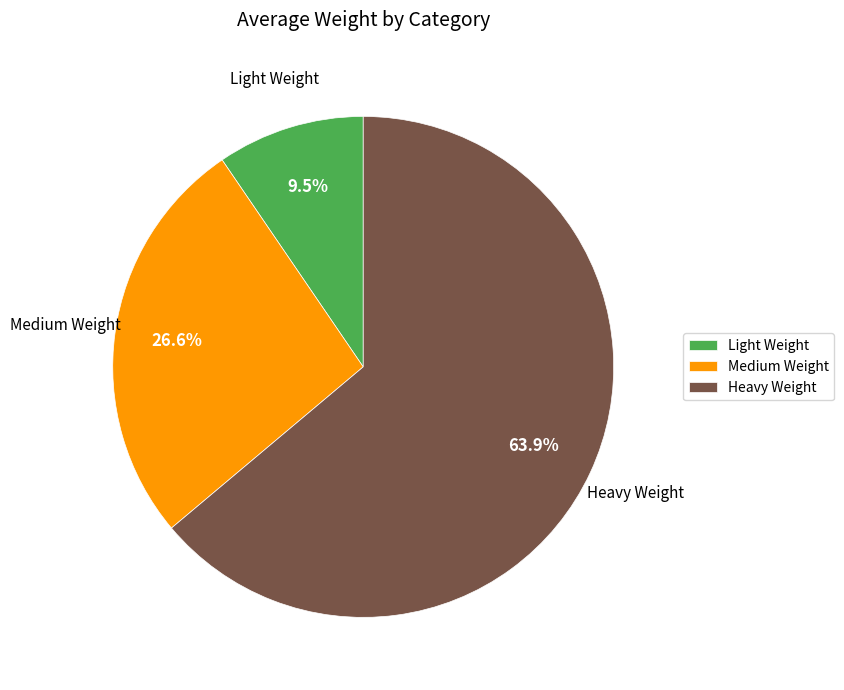

Which has a higher value, Light Weight or Medium Weight?

Medium Weight